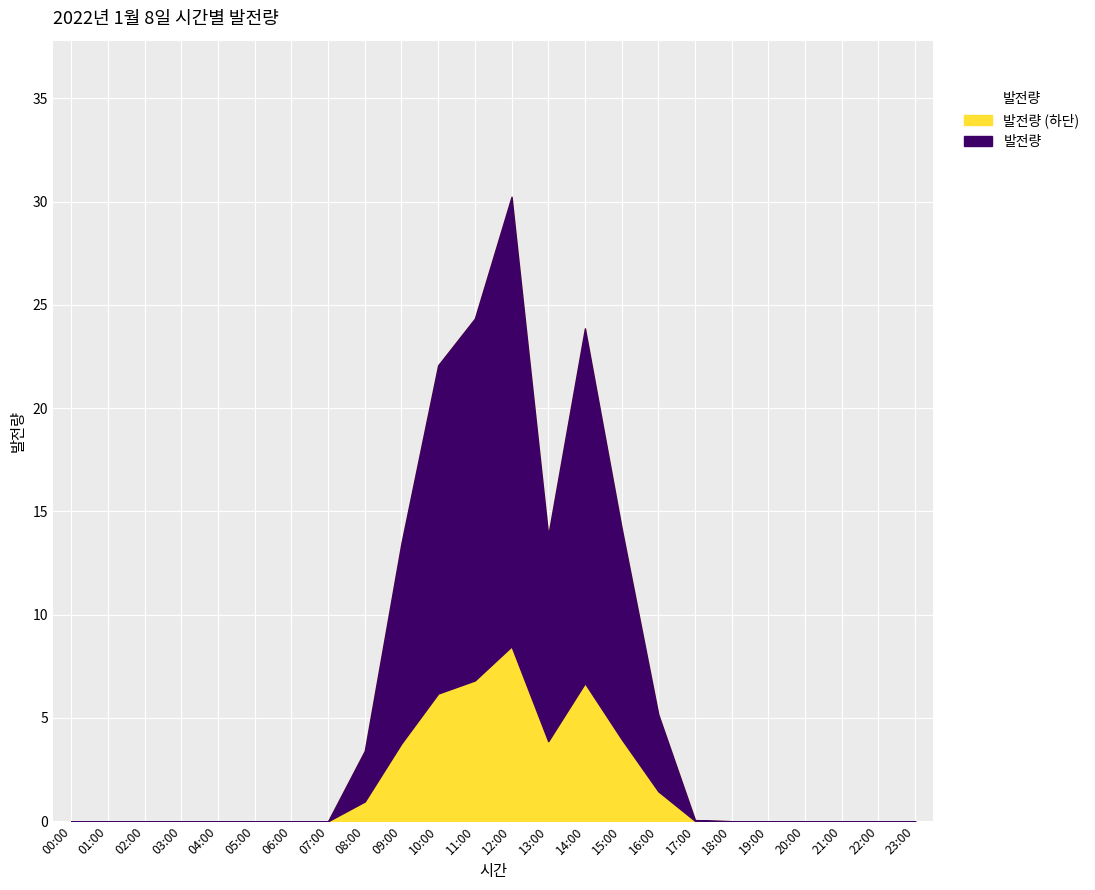

Reading left to right, extract all data points from this chart.

0.0	0.0	0.0	0.0	0.0	0.0	0.0	0.0	3.4	13.5	22.1	24.3	30.2	13.8	23.9	14.2	5.2	0.1	0.0	0.0	0.0	0.0	0.0	0.0